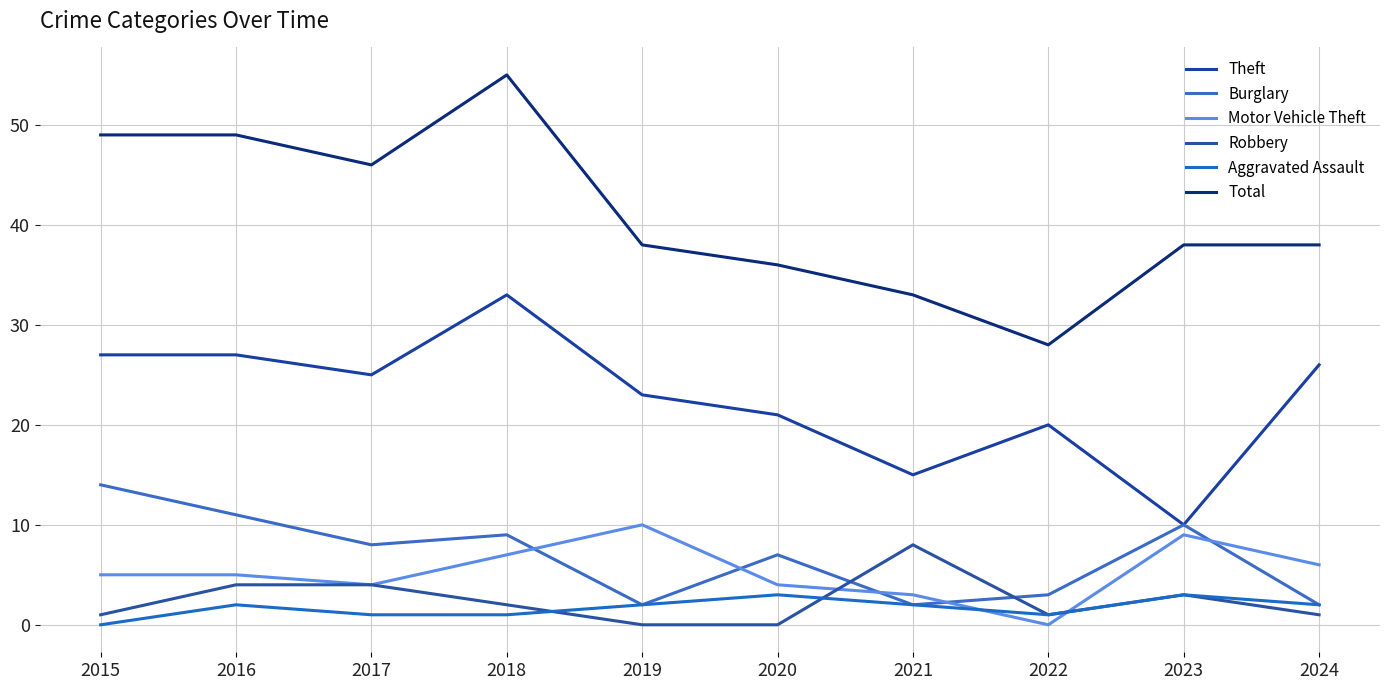

What is the difference between the Motor Vehicle Theft values at 2019 and 2023?

1